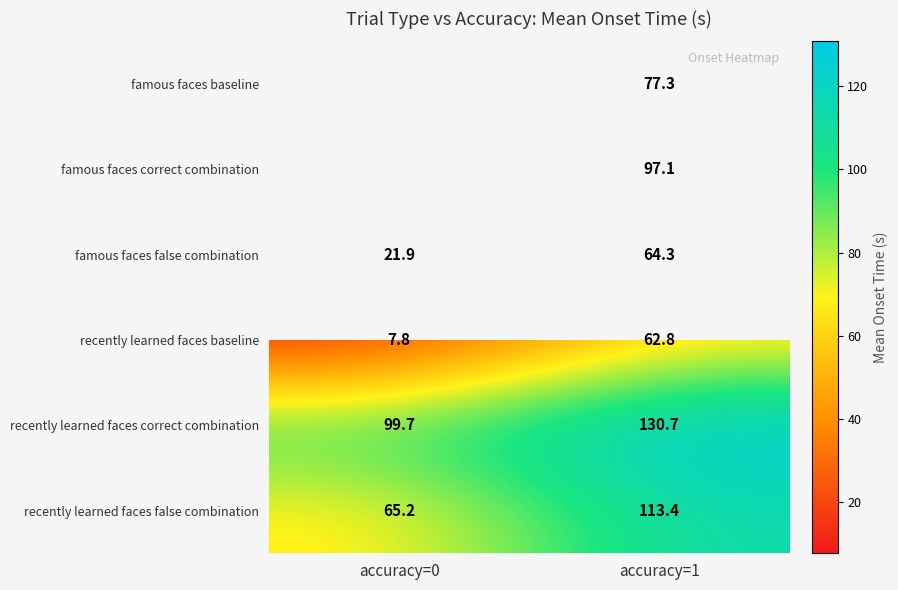

Read the recently learned faces correct combination value at accuracy=1.

130.7